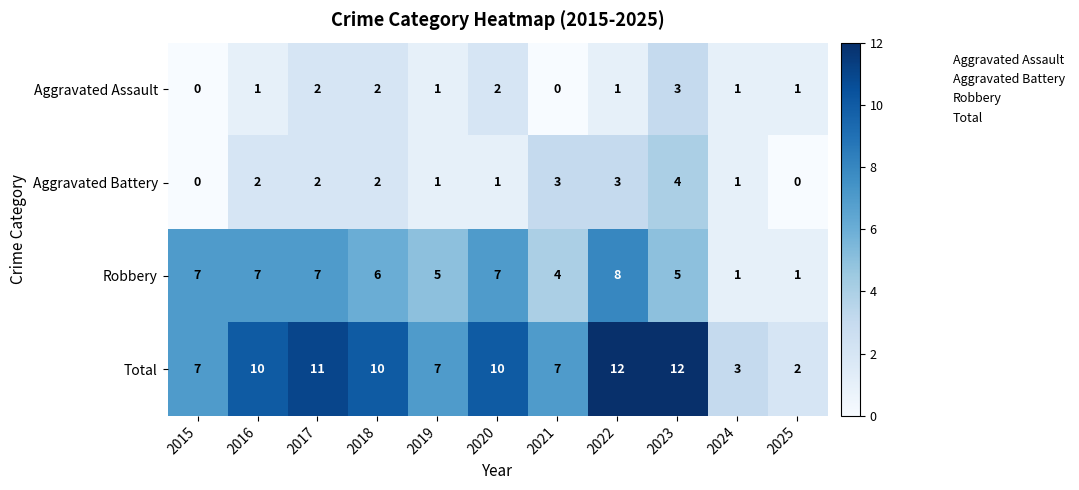

Is it true that Total equals 4 at 2024?

False